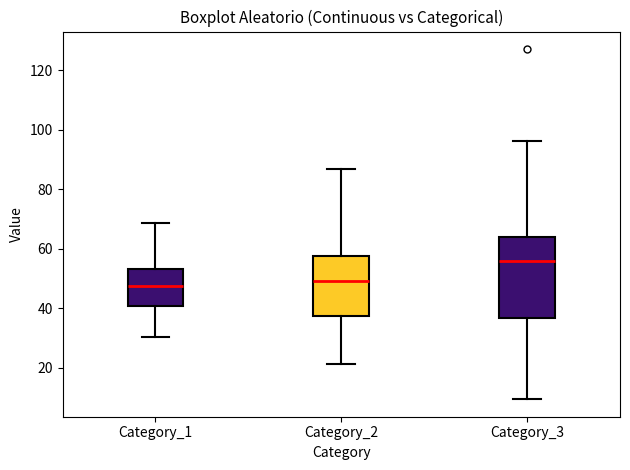

Where is the lower edge of the box for Category_2 on the y-axis? The values are not printed on the chart, so give them approximately, as read against the axis.

38